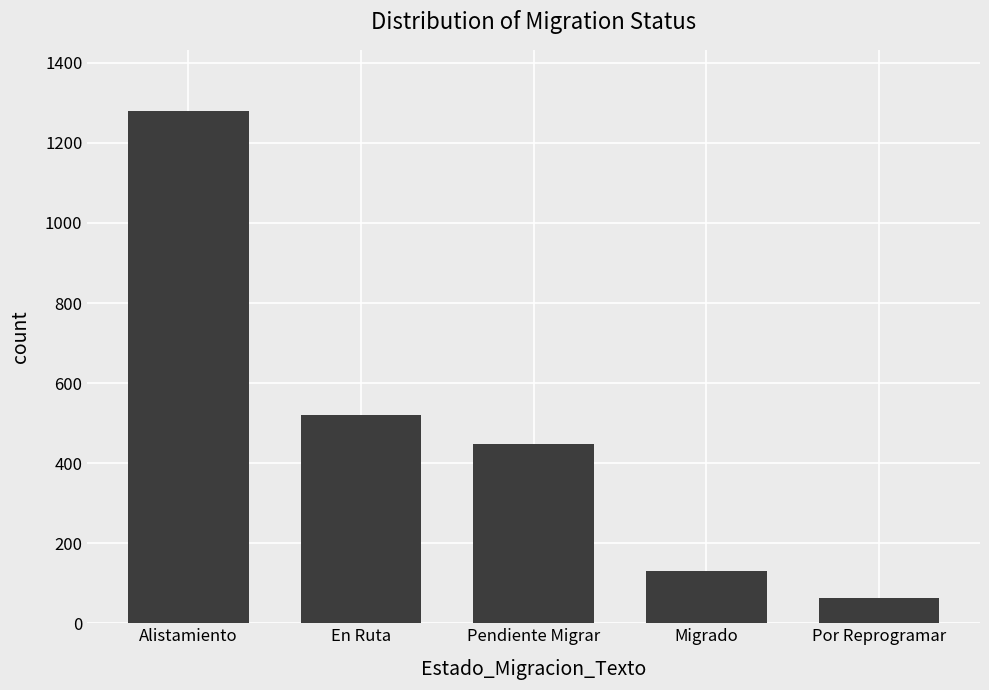

What is the difference between the second highest and minimum values?

457